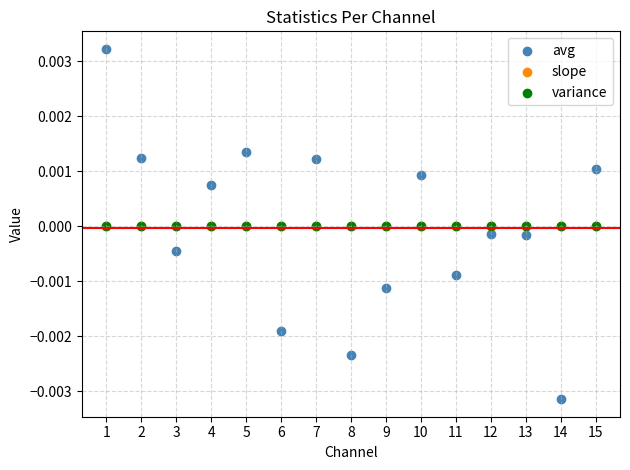

Which series contains the highest Y value?

avg